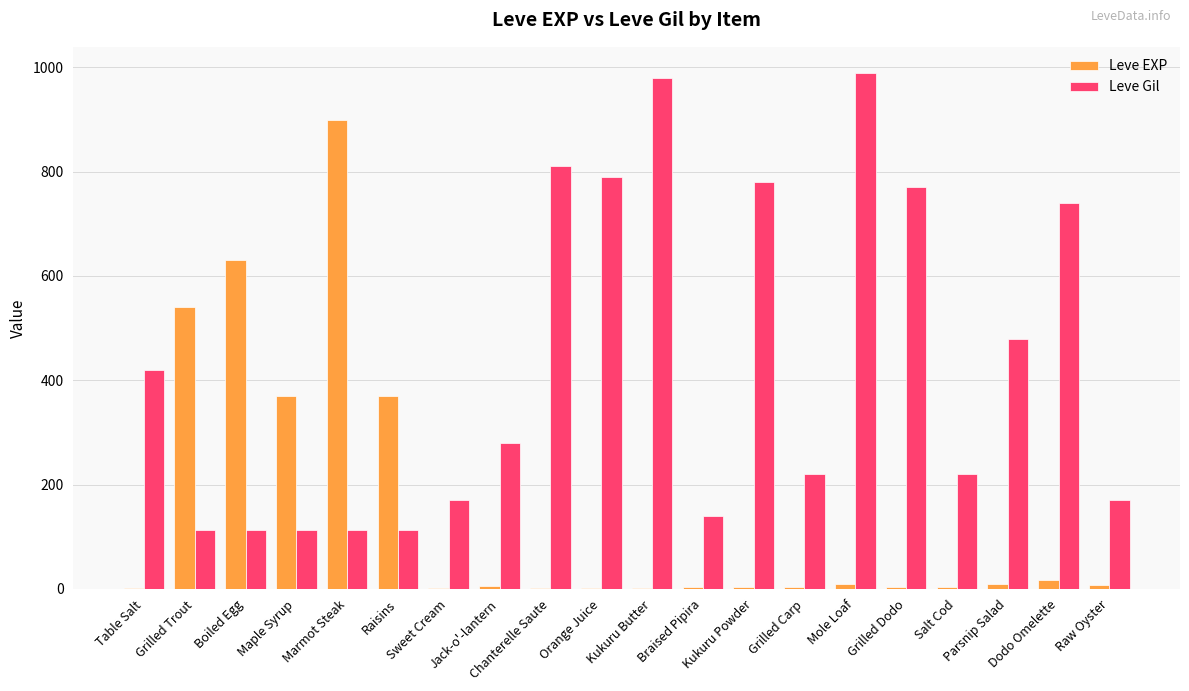

What is the spread (max minus min) of values at Jack-o'-lantern?

274